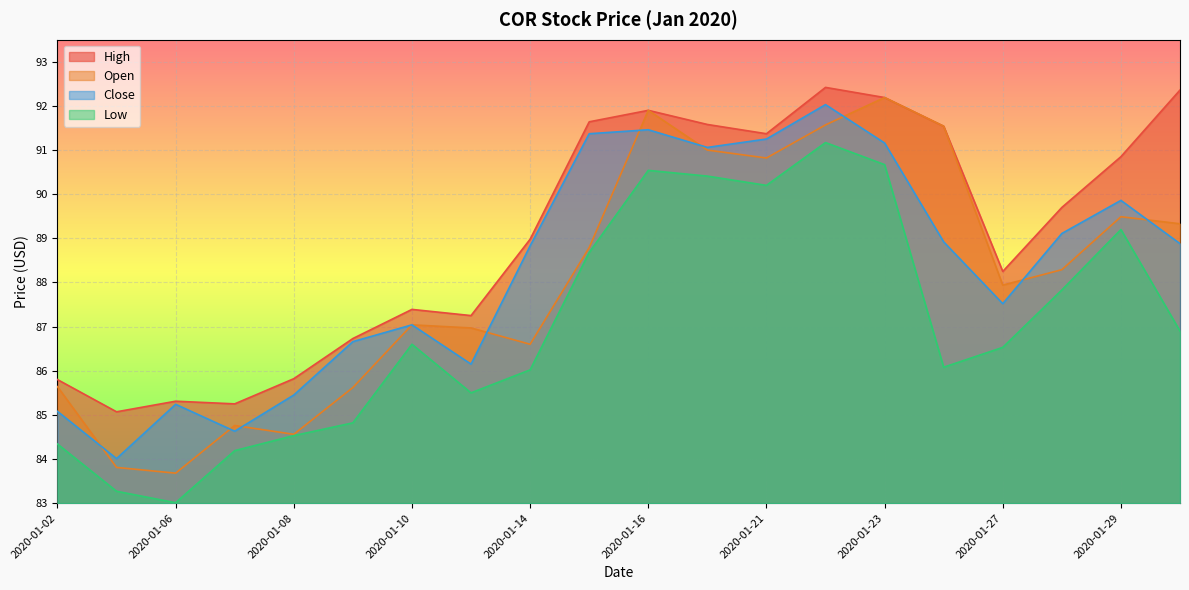

How many categories are shown in the chart?

20